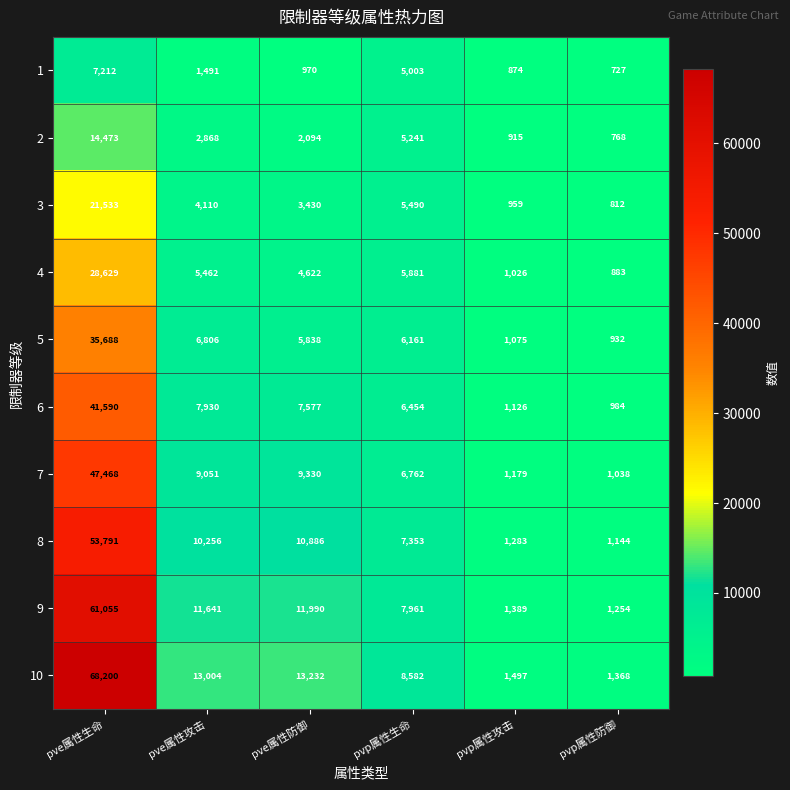

What is the difference between the 8 values at pvp属性防御 and pve属性生命?

52647